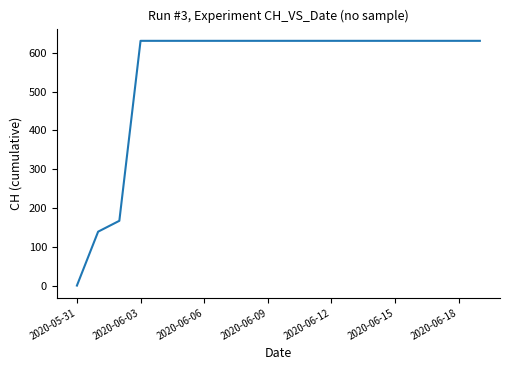

What is the maximum value shown in the chart?

631